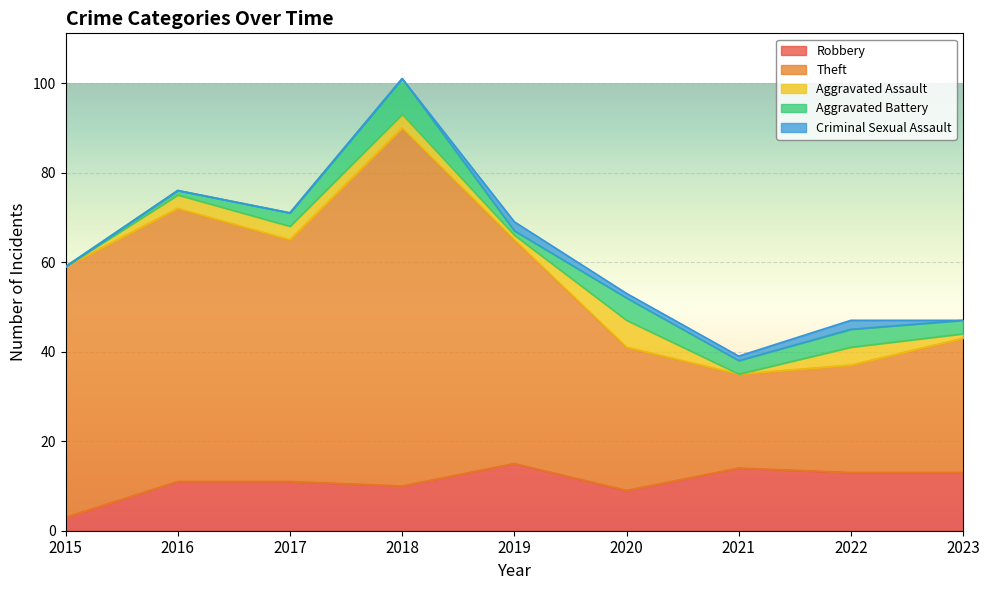

Reading left to right, extract all data points from this chart.

Robbery: 3	11	11	10	15	9	14	13	13
Theft: 56	61	54	80	50	32	21	24	30
Aggravated Assault: 0	3	3	3	1	6	0	4	1
Aggravated Battery: 0	1	3	8	1	5	3	4	3
Criminal Sexual Assault: 0	0	0	0	2	1	1	2	0